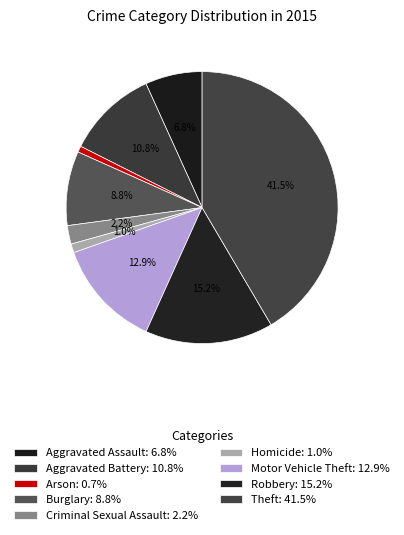

The Theft slice represents 42% of the pie. True or false?

True